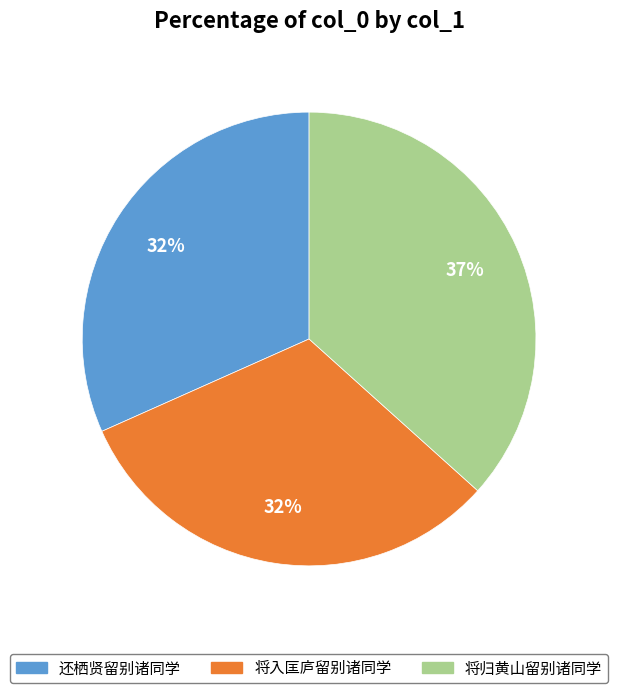

To the nearest percent, what portion does 将归黄山留别诸同学 represent?

37%